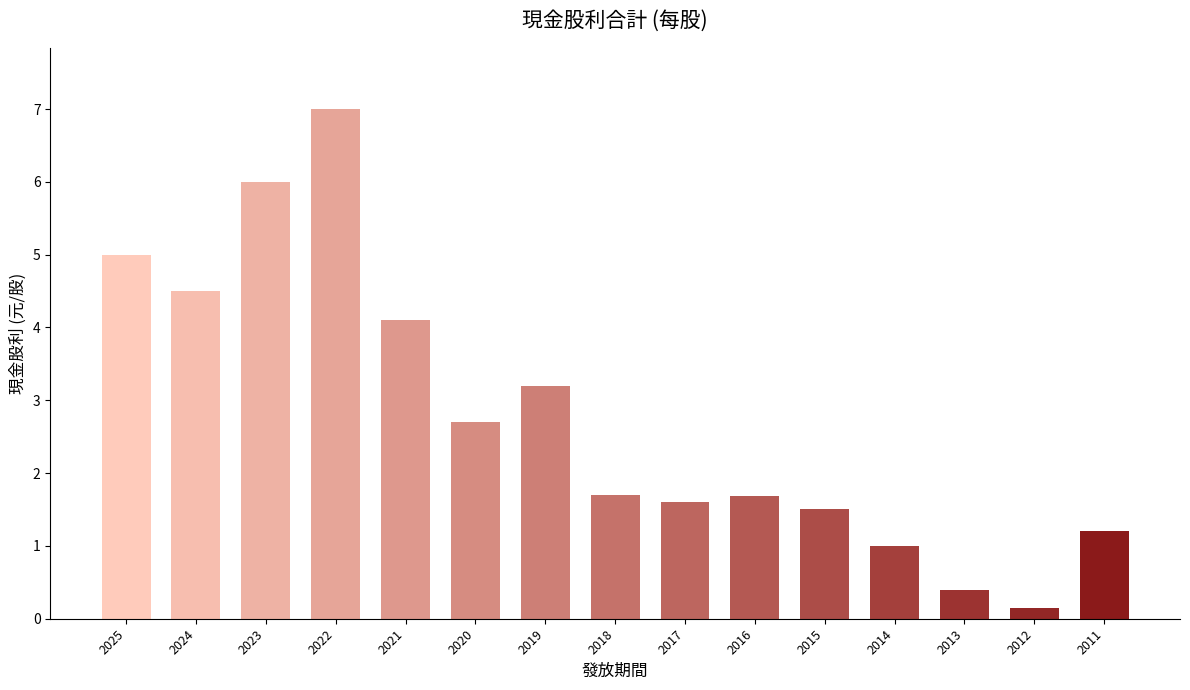

At which label is the value closest to 3?

2019